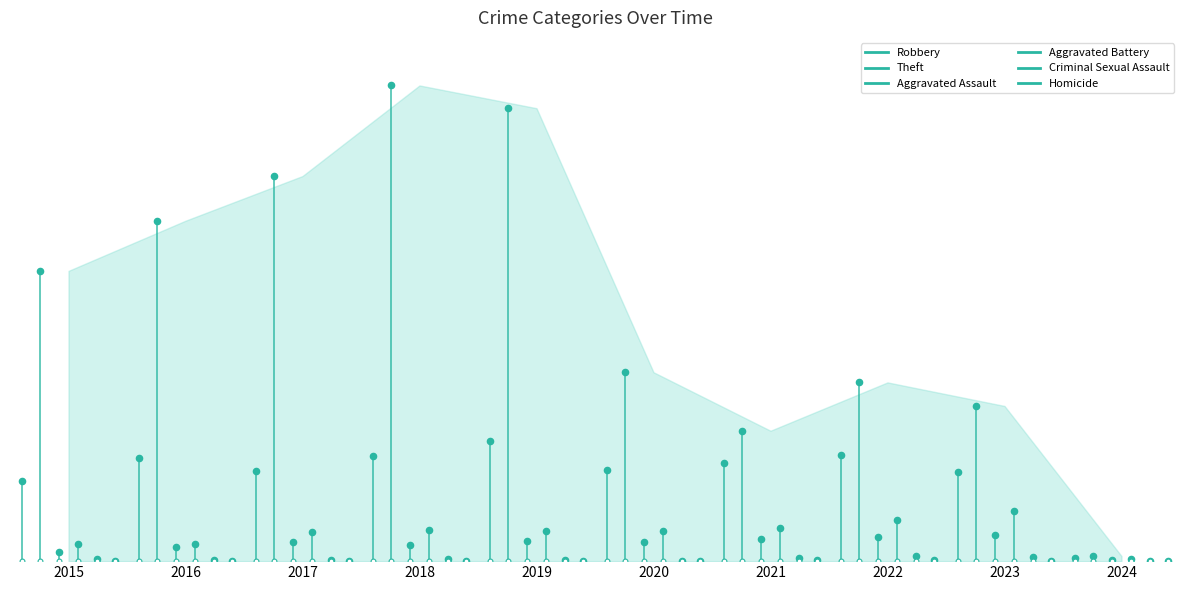

Which series has the largest Y range (max minus min)?

Theft